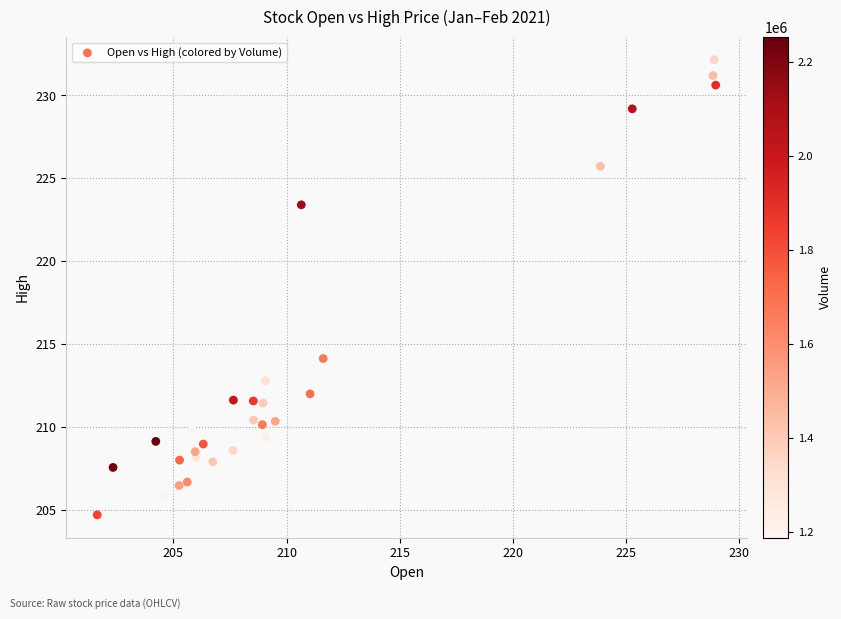

What Y value in the scatter plot is closest to 218?

214.1